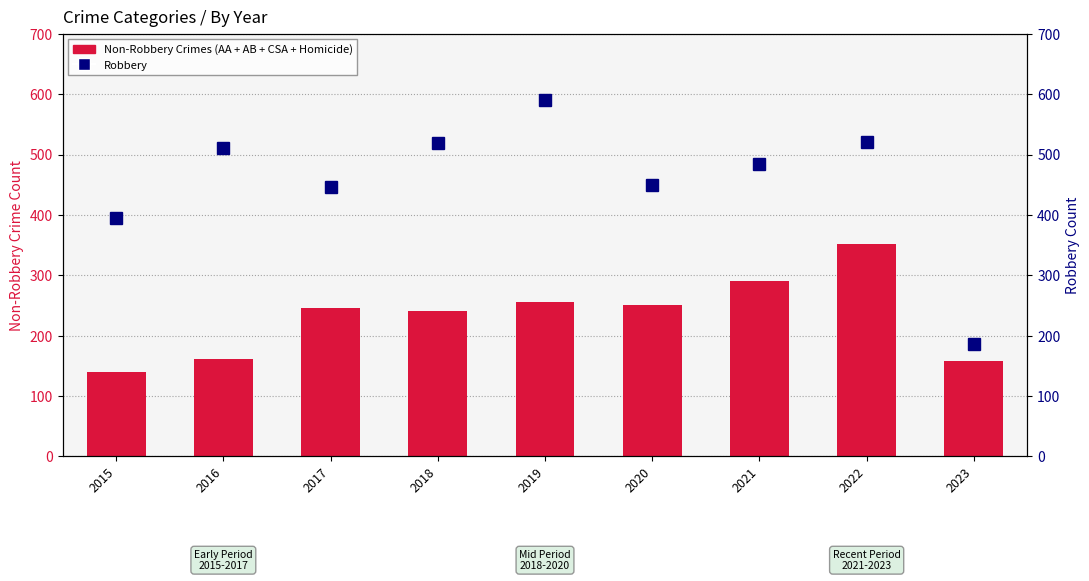

Which label corresponds to the largest value in the chart?

2019